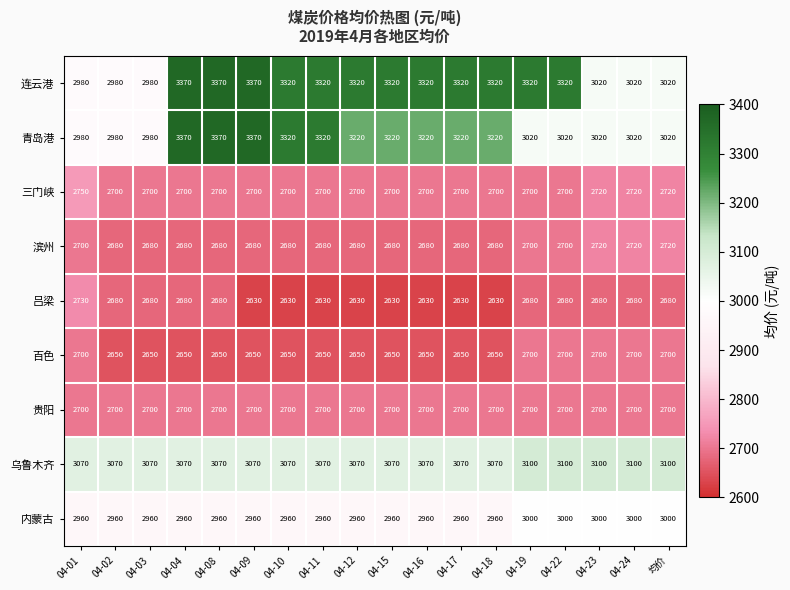

Count the 百色 values in the range 2650 to 2700.

18